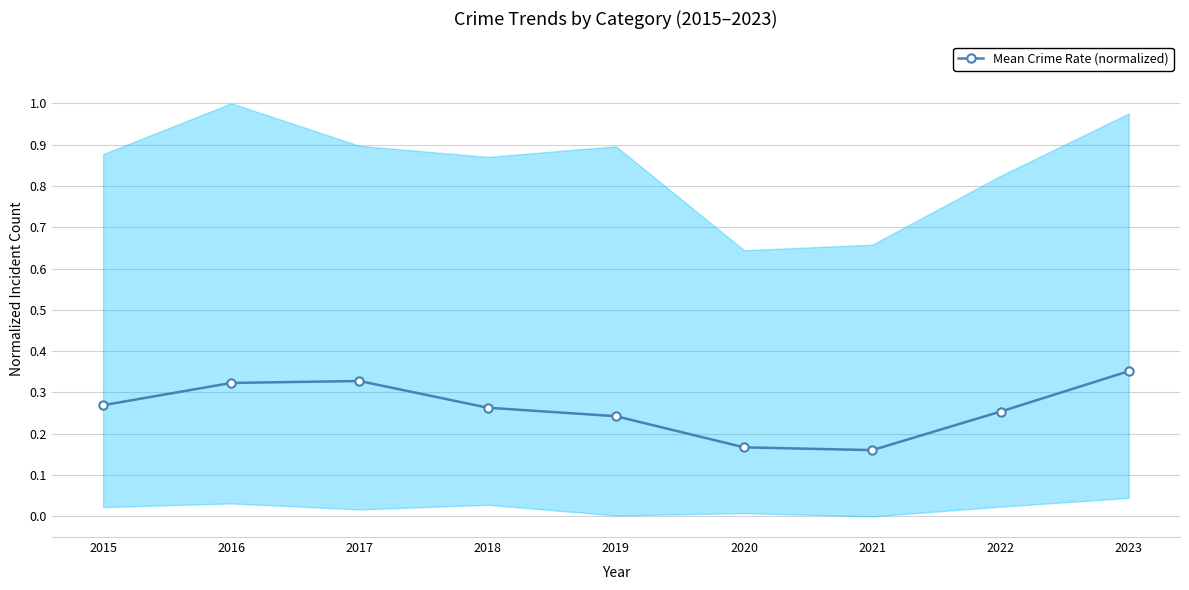

At which category does the chart reach its peak across all series?

2023